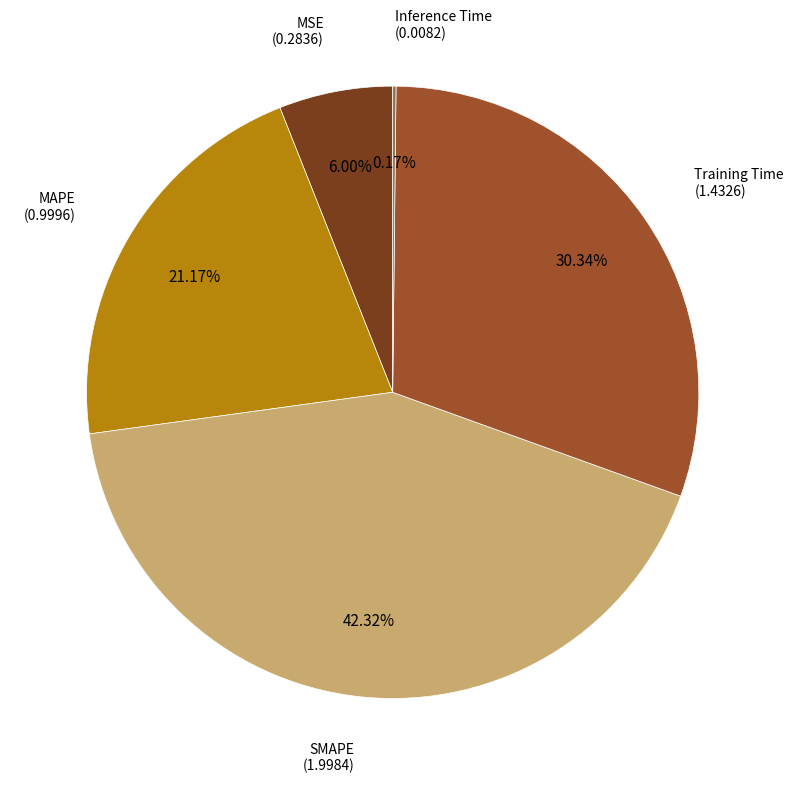

Does any single category account for the majority?

No